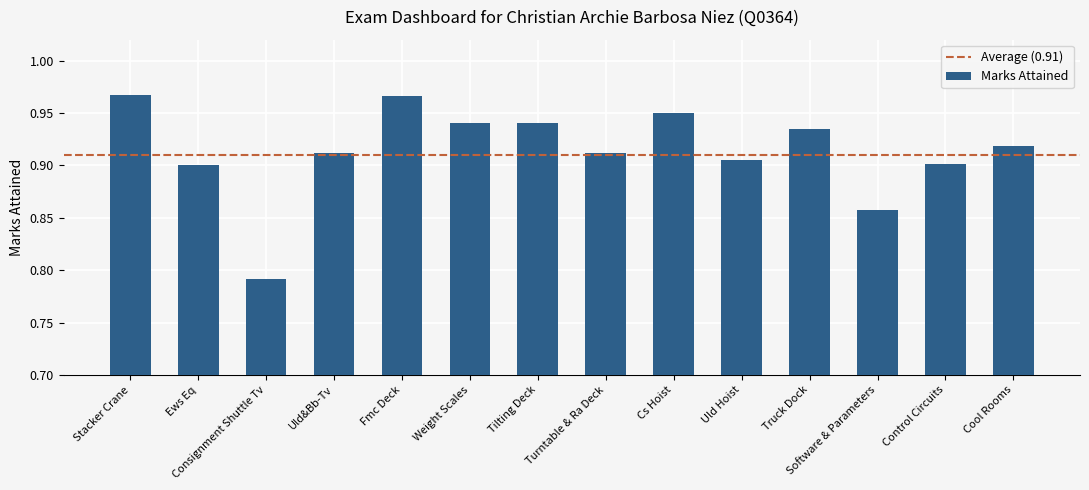

Where is the data nearest to the value 0?

Consignment Shuttle Tv